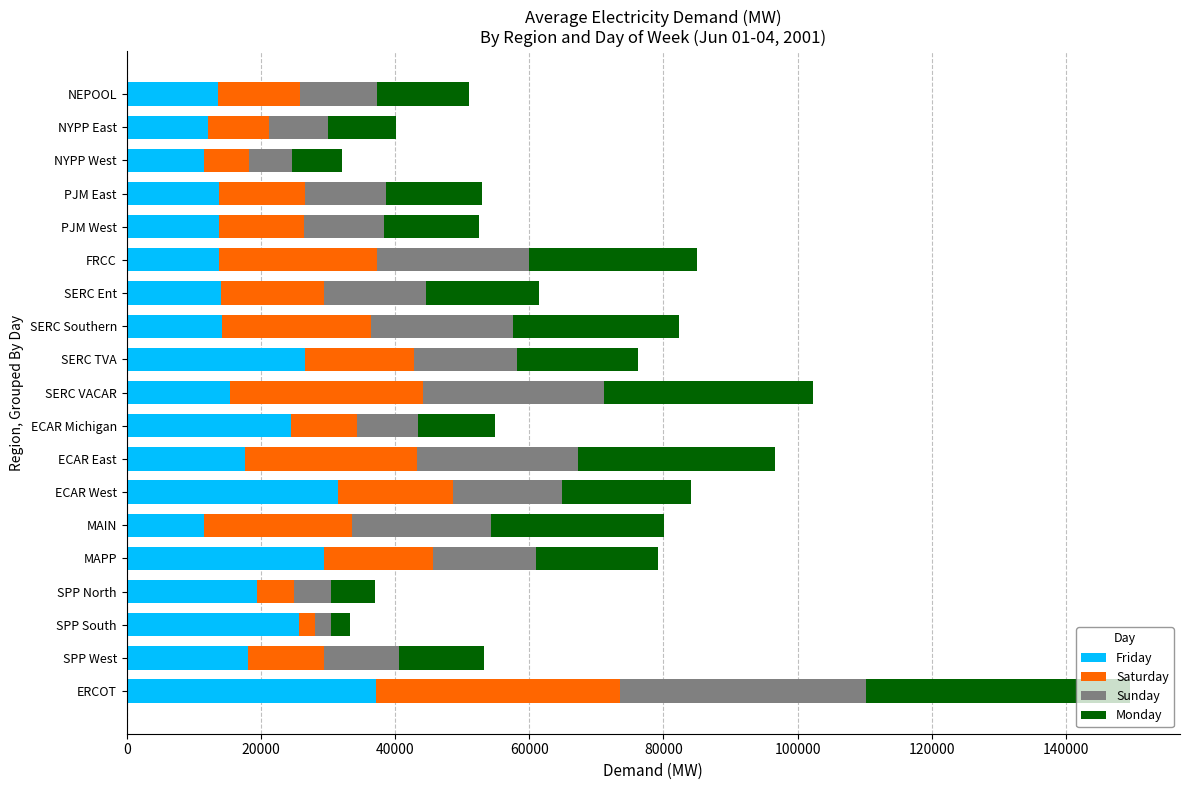

What is the difference between the second highest and second lowest values in the Friday series?

19842.2